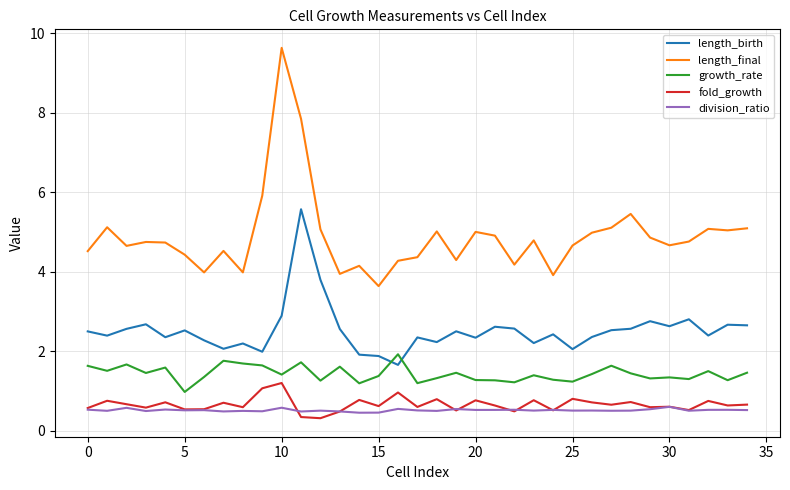

What is the difference between the maximum and second lowest values in the length_final series?

5.7